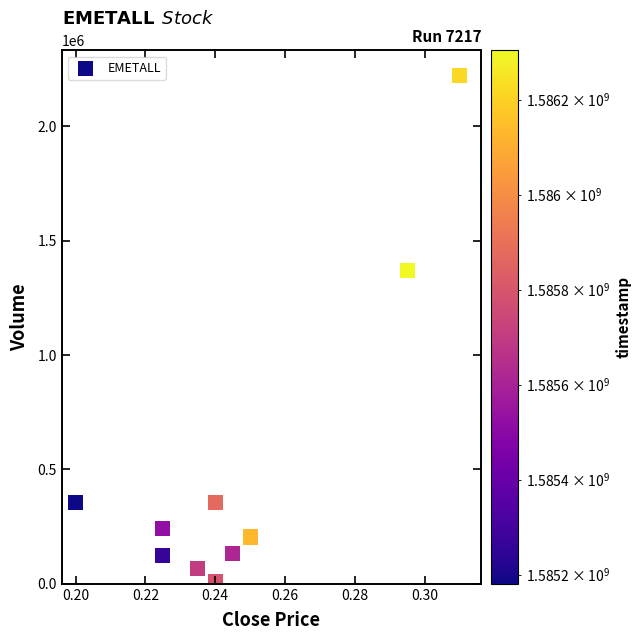

What is the average Y value?

508350